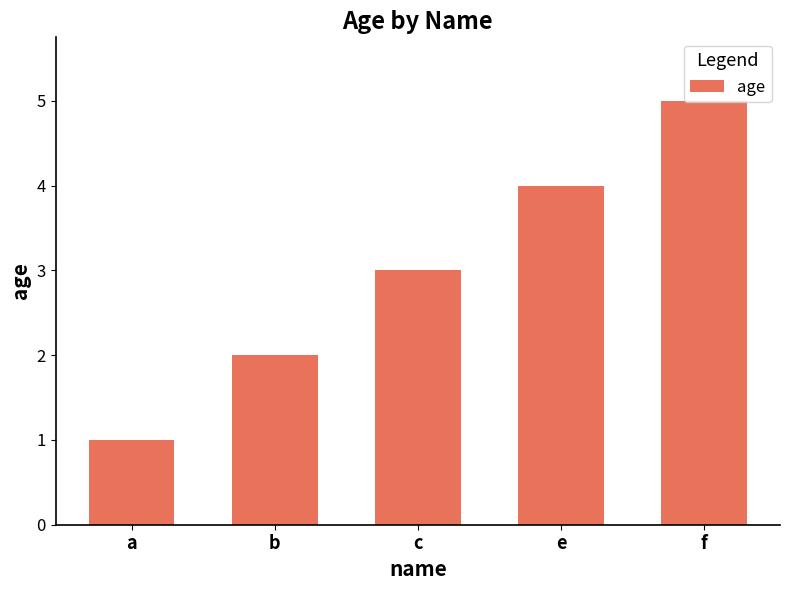

Between f and c, which is larger?

f